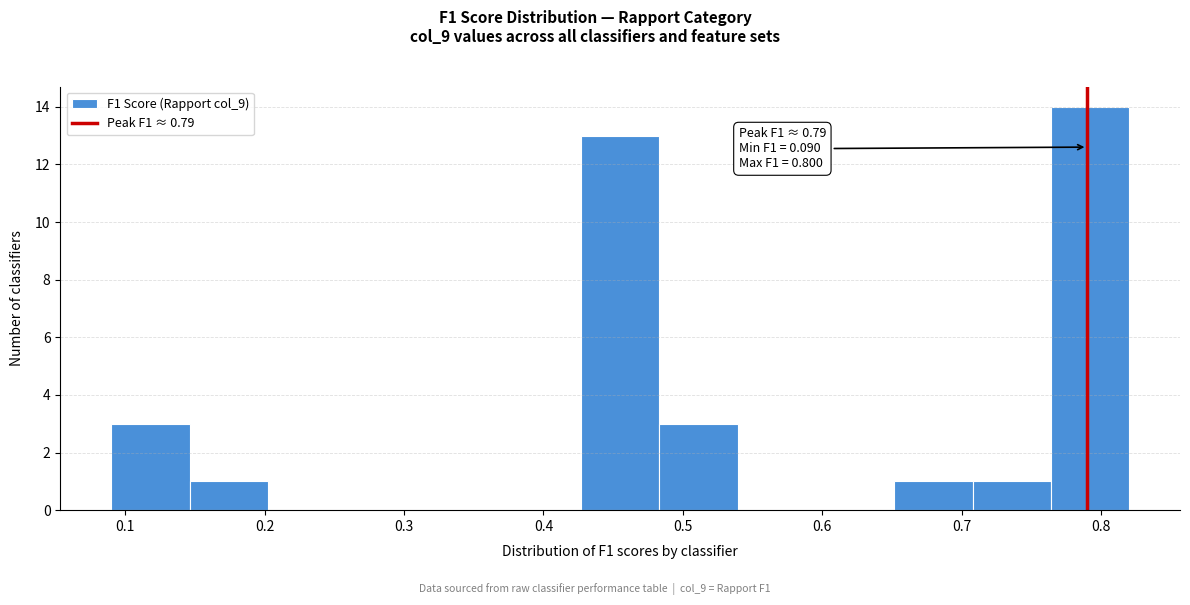

Over which range of the x-axis is the bar tallest?

0.76 to 0.82